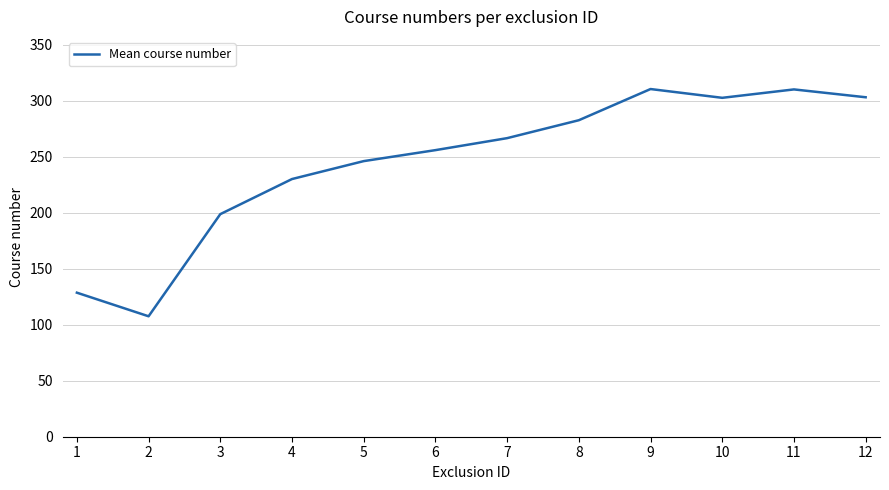

What is the ratio of the value at 8 to the value at 11?

0.9